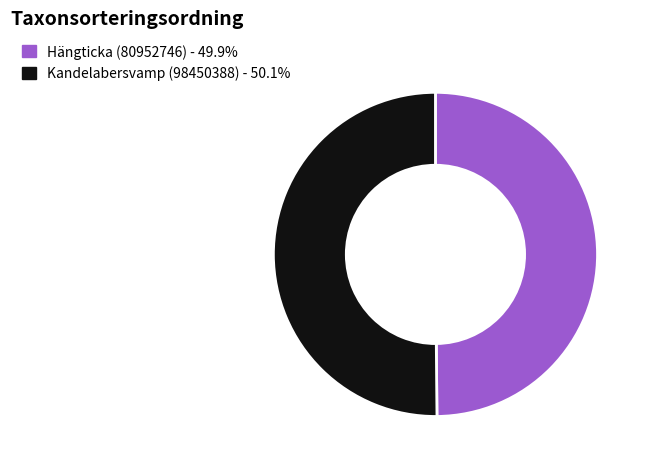

Approximately how many times larger is the value at Hängticka (80952746) compared to Kandelabersvamp (98450388)?

1.0